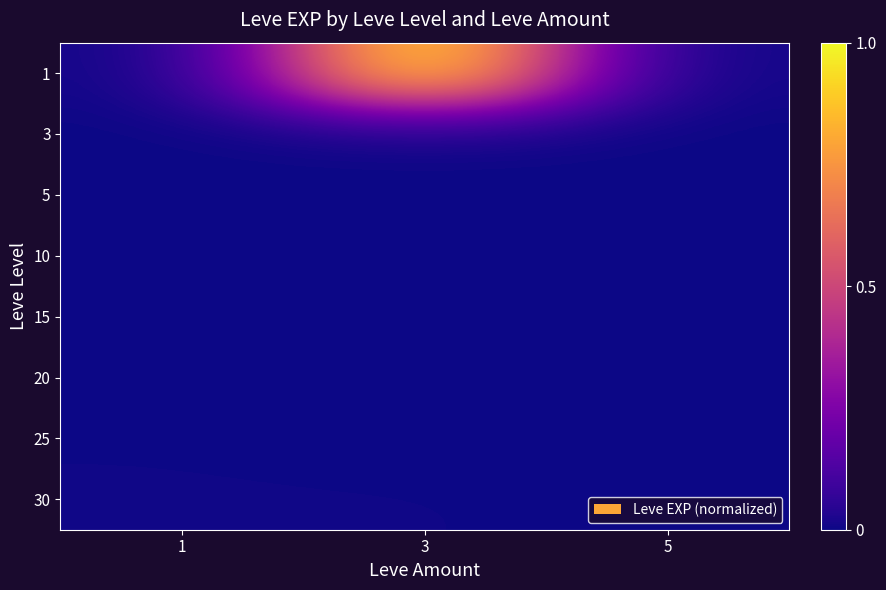

Which category has the lowest value across all series?

1